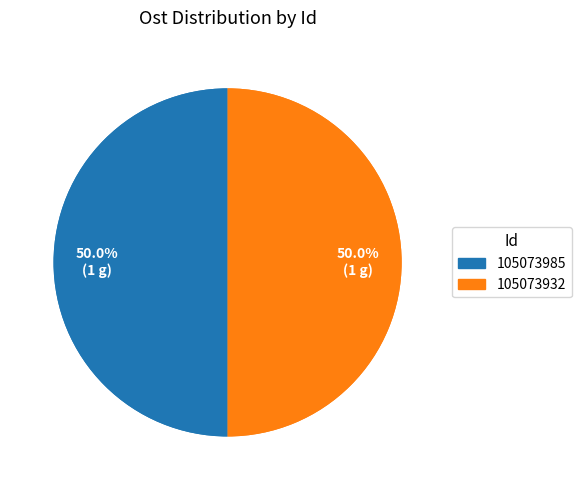

Combined, do 105073932 and 105073985 account for over 50%?

Yes